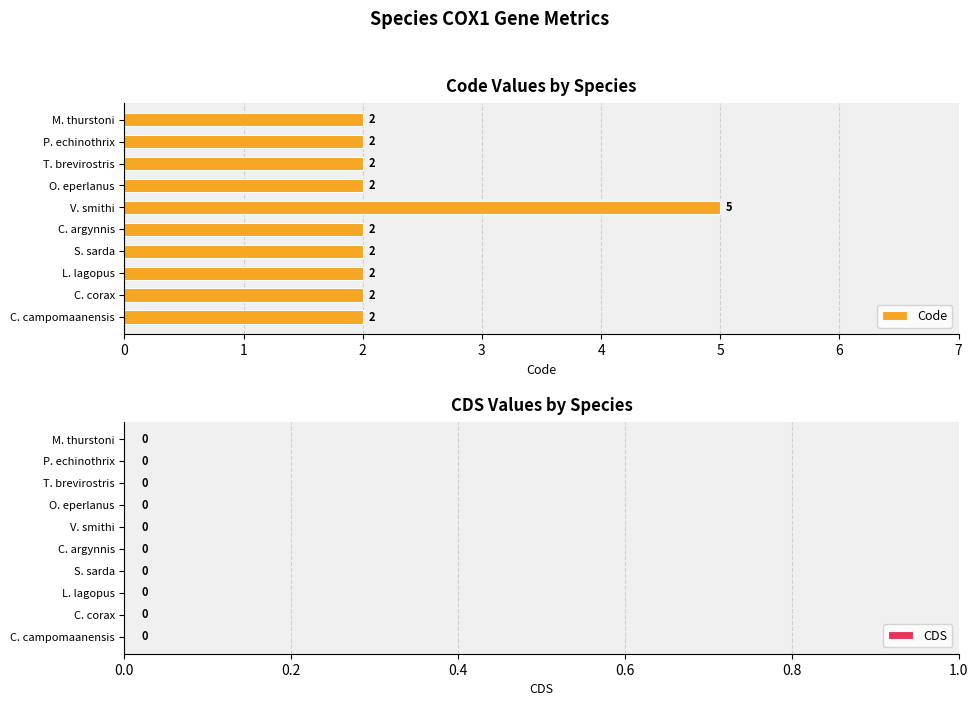

Approximately how many times larger is the value at L. lagopus compared to C. argynnis?

1.0